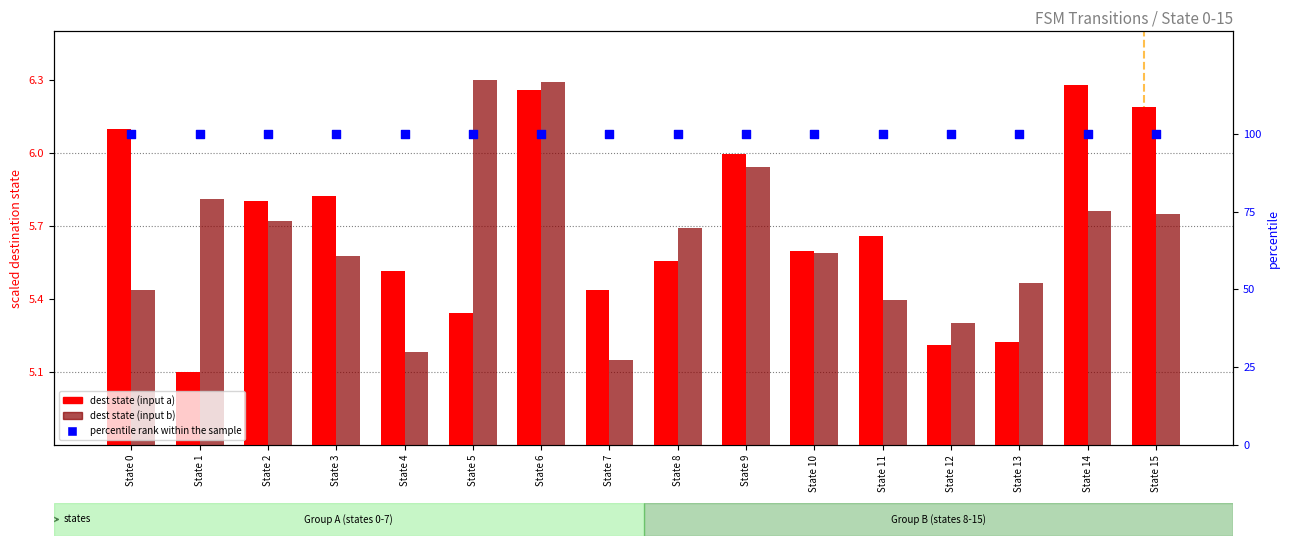

What are all the series names shown in the legend?

dest state (input a), dest state (input b), percentile rank within the sample